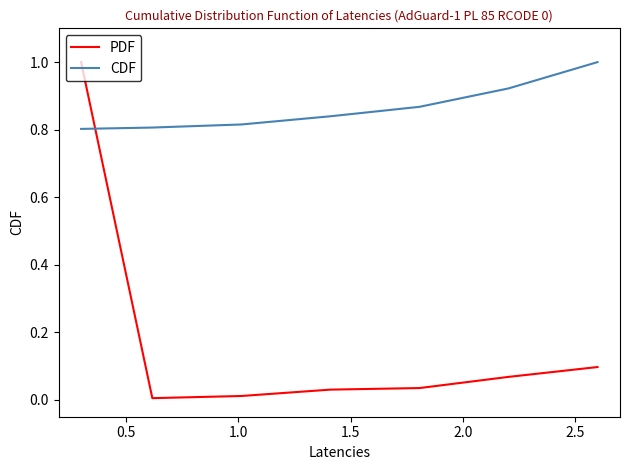

Which series has the largest total across all categories?

CDF